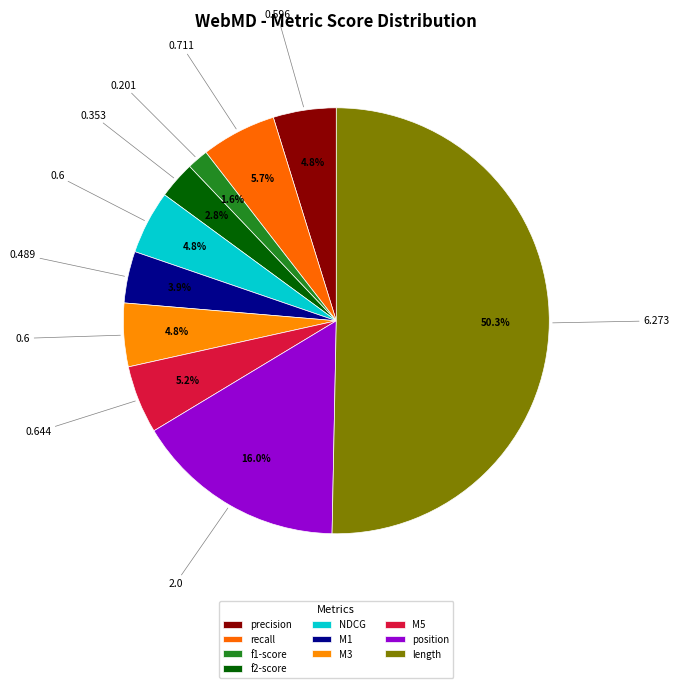

Which category has the smallest portion of the pie?

stats_for_f1-score